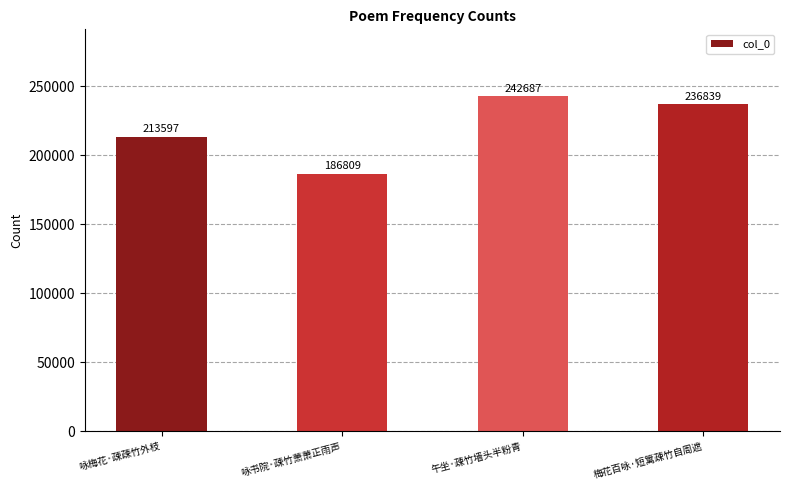

Reading left to right, list all the values displayed in this chart.

213597	186809	242687	236839